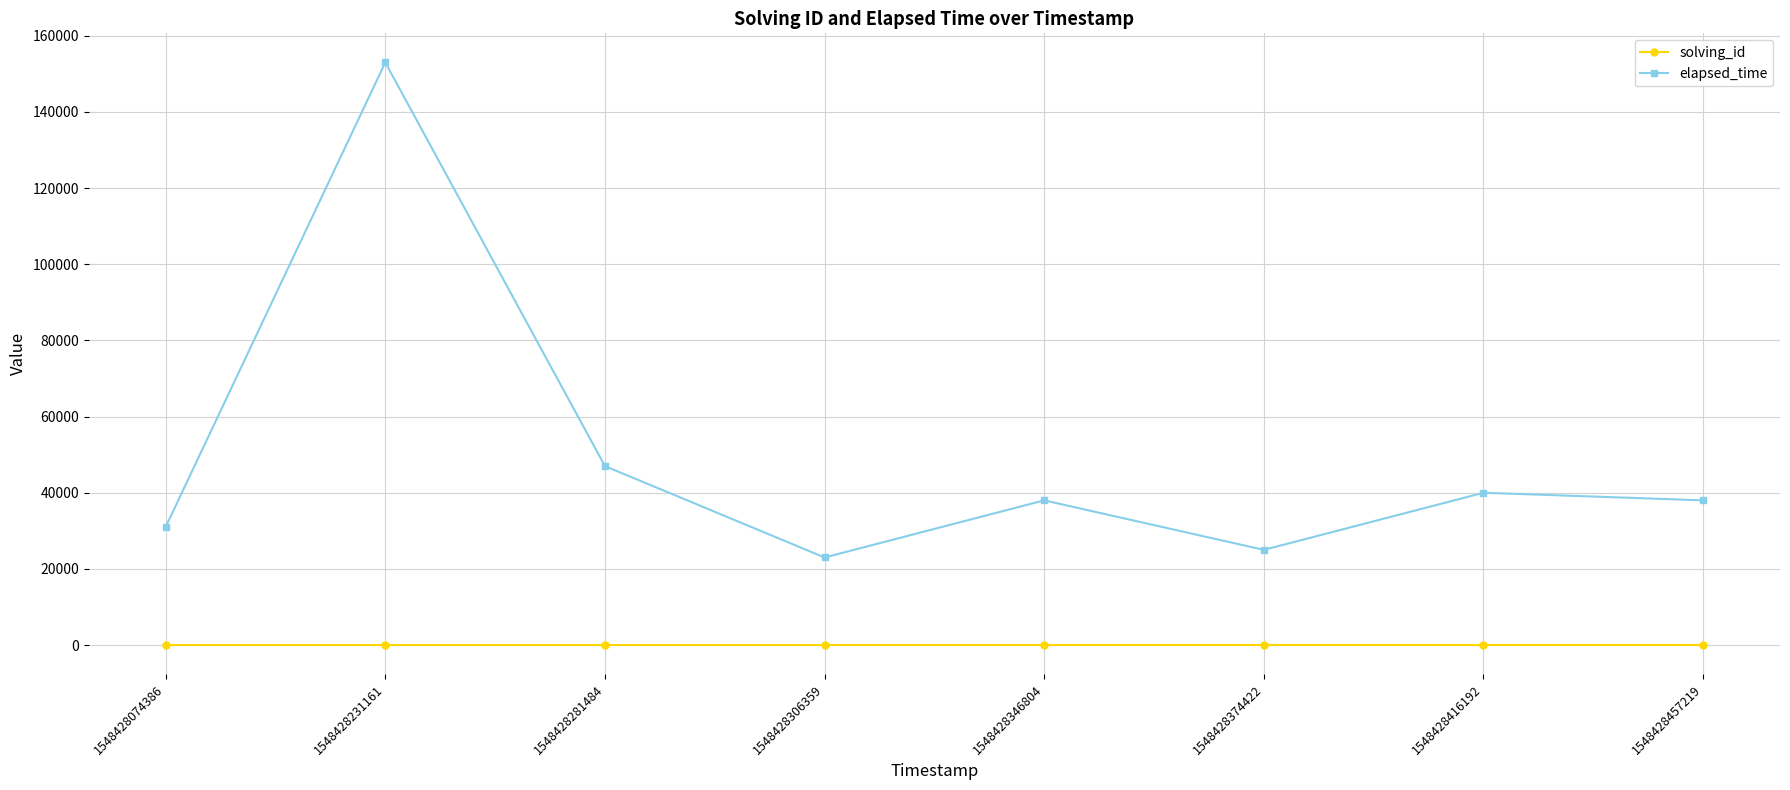

How many values in the solving_id series are below 5?

4